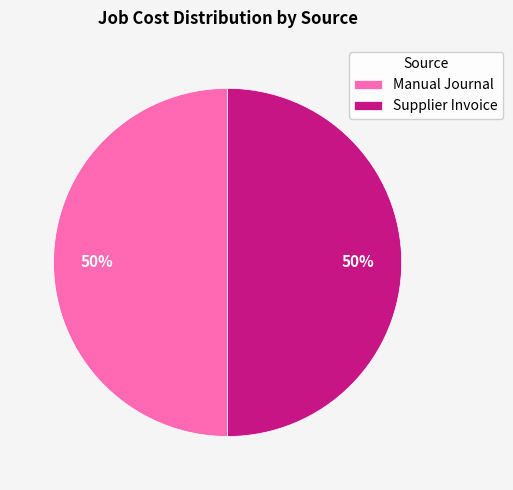

The Supplier Invoice slice represents 64% of the pie. True or false?

False